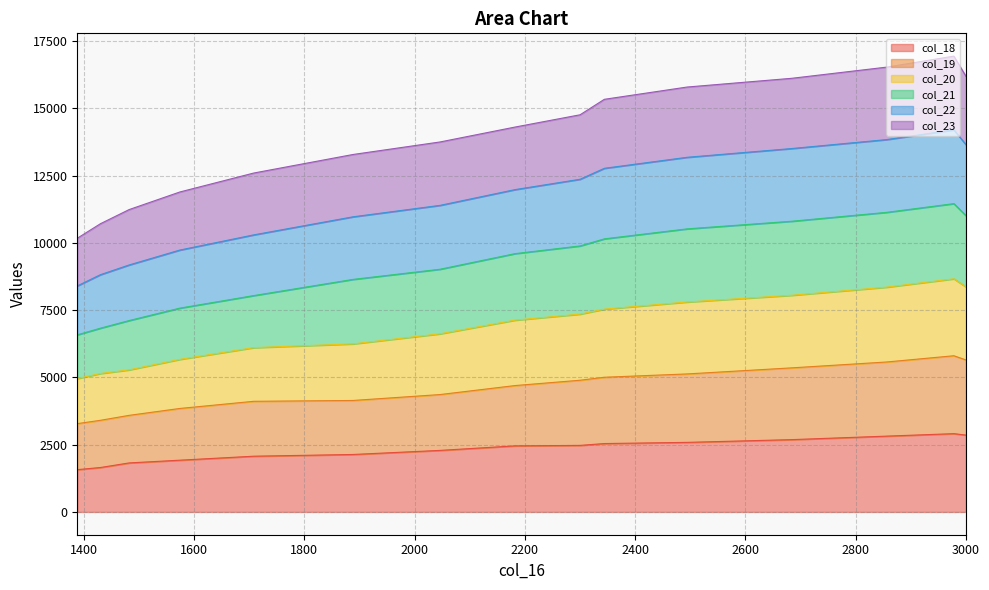

Rank the categories by col_22 value from highest to lowest.

2978, 2856, 3000, 2684, 2494, 2344, 2300, 2182, 2046, 1888, 1708, 1574, 1482, 1430, 1388